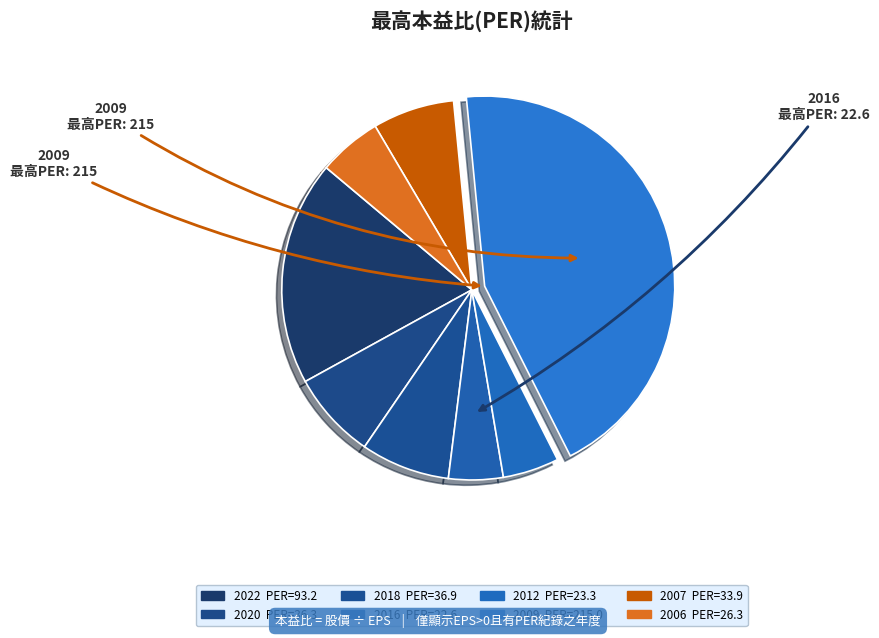

Which category has the biggest portion of the pie?

2009